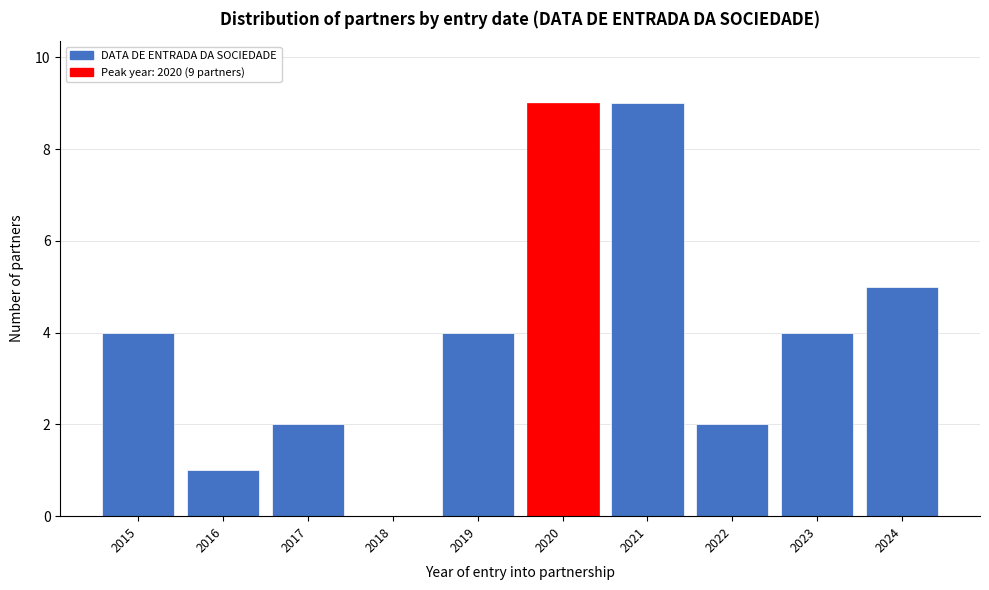

Reading left to right, transcribe all the data shown in this chart.

2015=4	2016=1	2017=2	2018=0	2019=4	2020=9	2021=9	2022=2	2023=4	2024=5